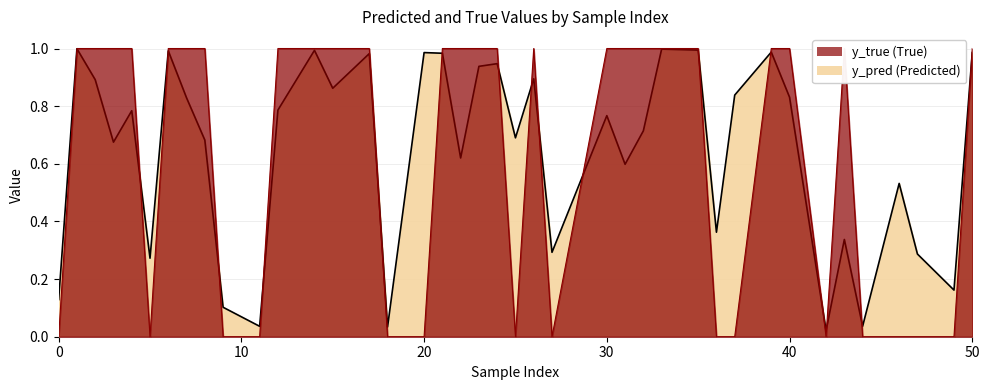

Between 31 and 6, which is larger?

6